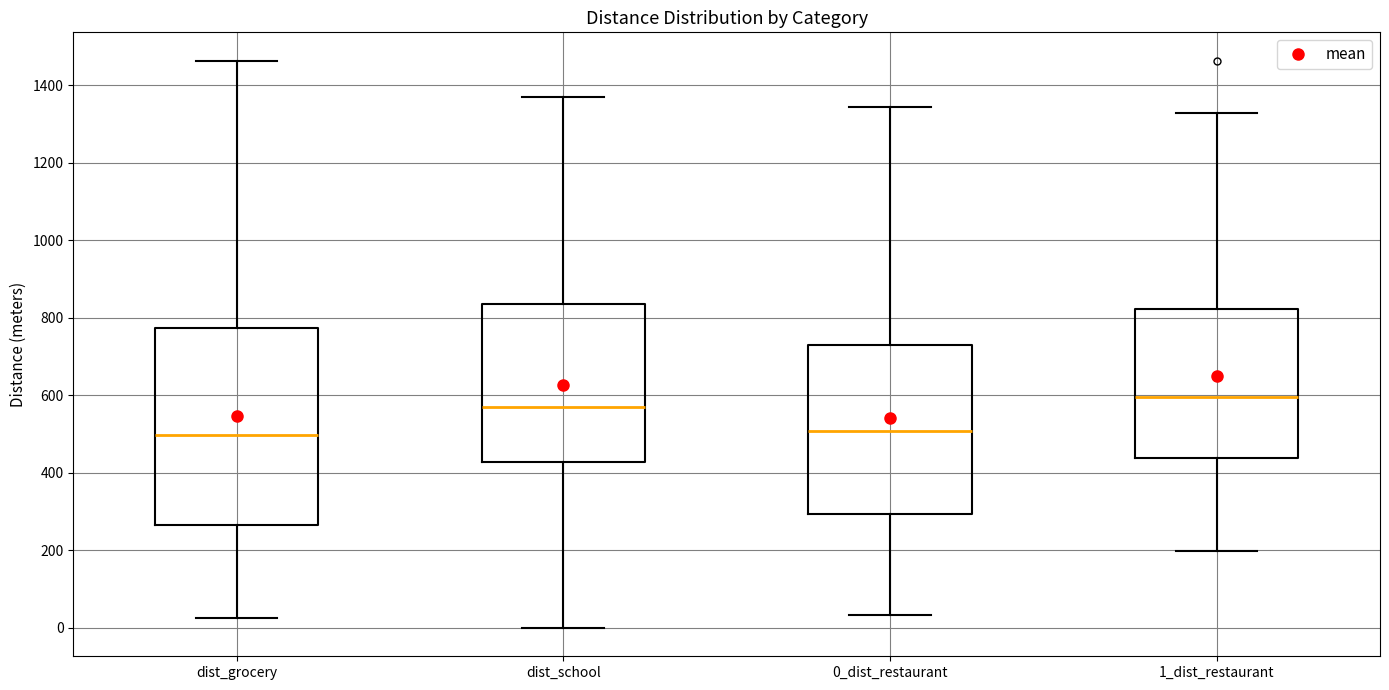

Comparing the boxes themselves (not the whiskers), which one is the tallest?

dist_grocery